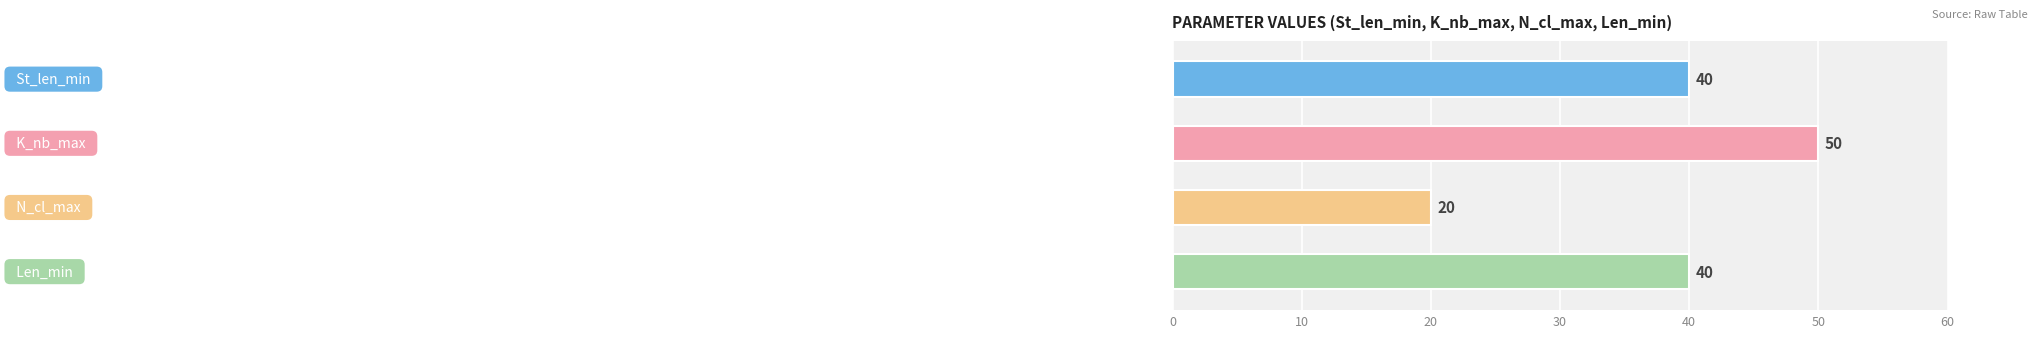

What is the greatest value displayed?

50